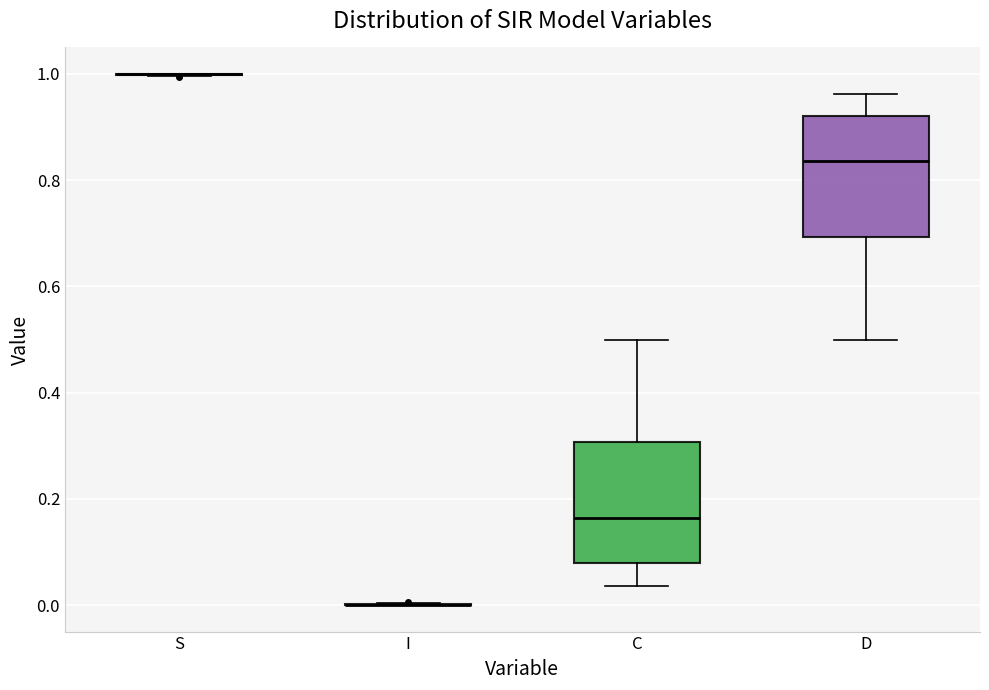

Reading left to right, read every box against the y-axis: the position of its median line, the range the box covers, and the ends of its whiskers. The values are not printed on the chart, so give them approximately, as read against the axis.

S: box collapsed to a line at 1.00, whiskers 1.00 to 1.00
I: box collapsed to a line at 0.00, whiskers 0.00 to 0.00
C: median 0.16, box 0.08 to 0.30, whiskers 0.04 to 0.50
D: median 0.84, box 0.70 to 0.92, whiskers 0.50 to 0.96